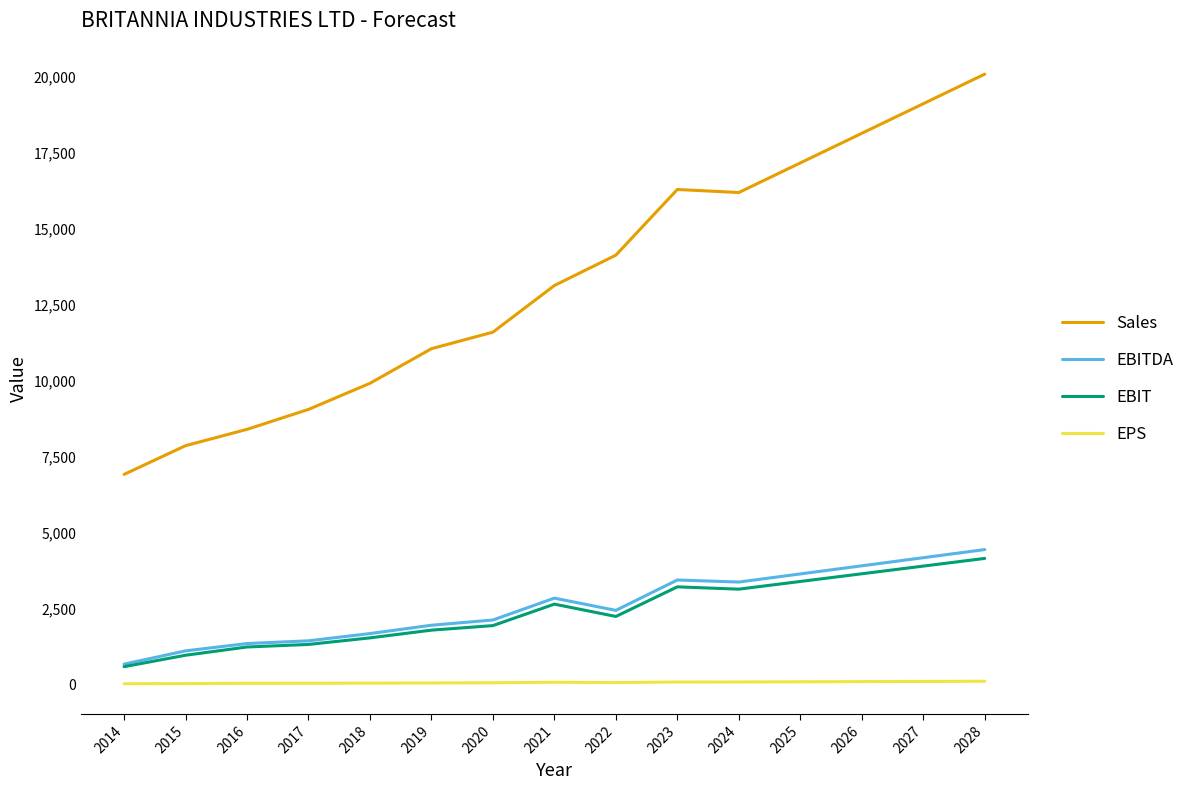

True or false: EPS and Sales cross at least once.

False